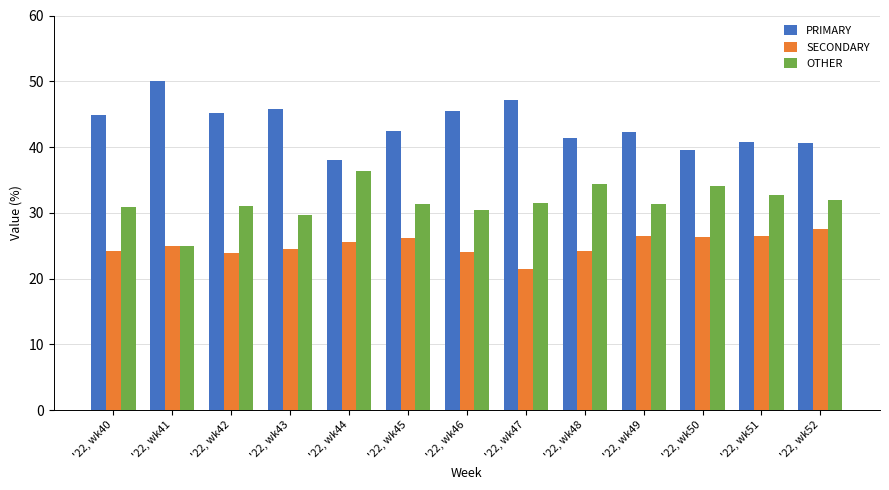

What is the value of the SECONDARY bar at the 3rd from the left?

23.9